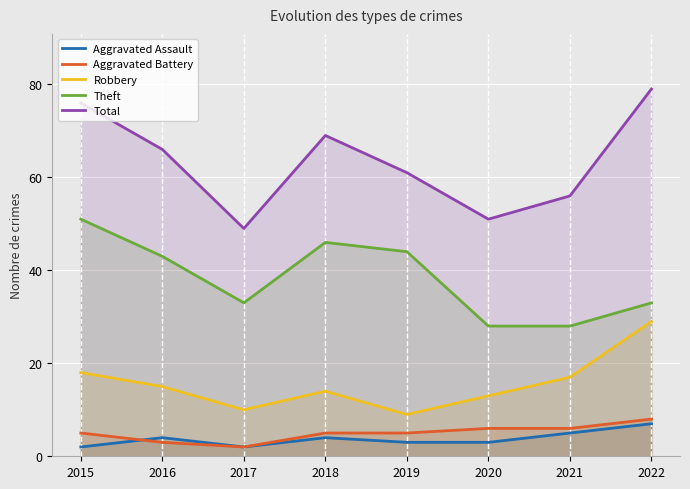

Reading left to right, what are all the values shown in this chart?

Aggravated Assault: 2	4	2	4	3	3	5	7
Aggravated Battery: 5	3	2	5	5	6	6	8
Robbery: 18	15	10	14	9	13	17	29
Theft: 51	43	33	46	44	28	28	33
Total: 76	66	49	69	61	51	56	79